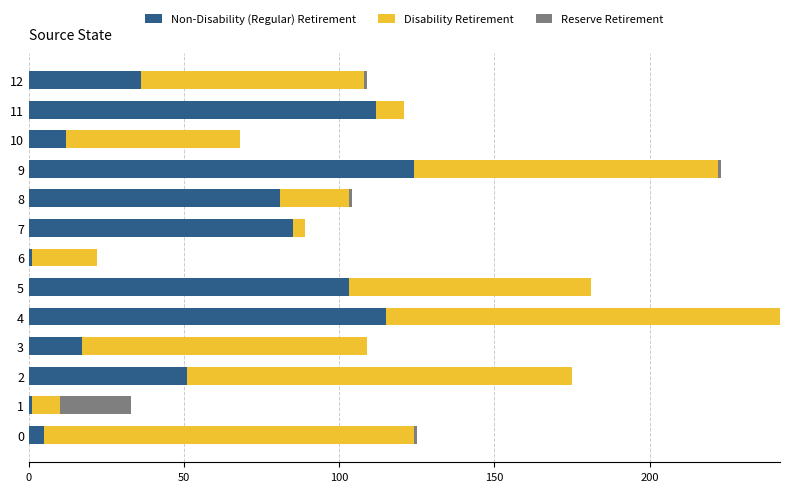

At which category is the sum across all series the highest?

4